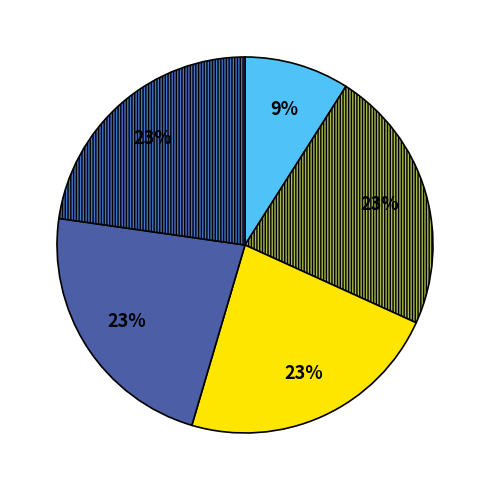

To the nearest percent, what is the average slice percentage?

20%